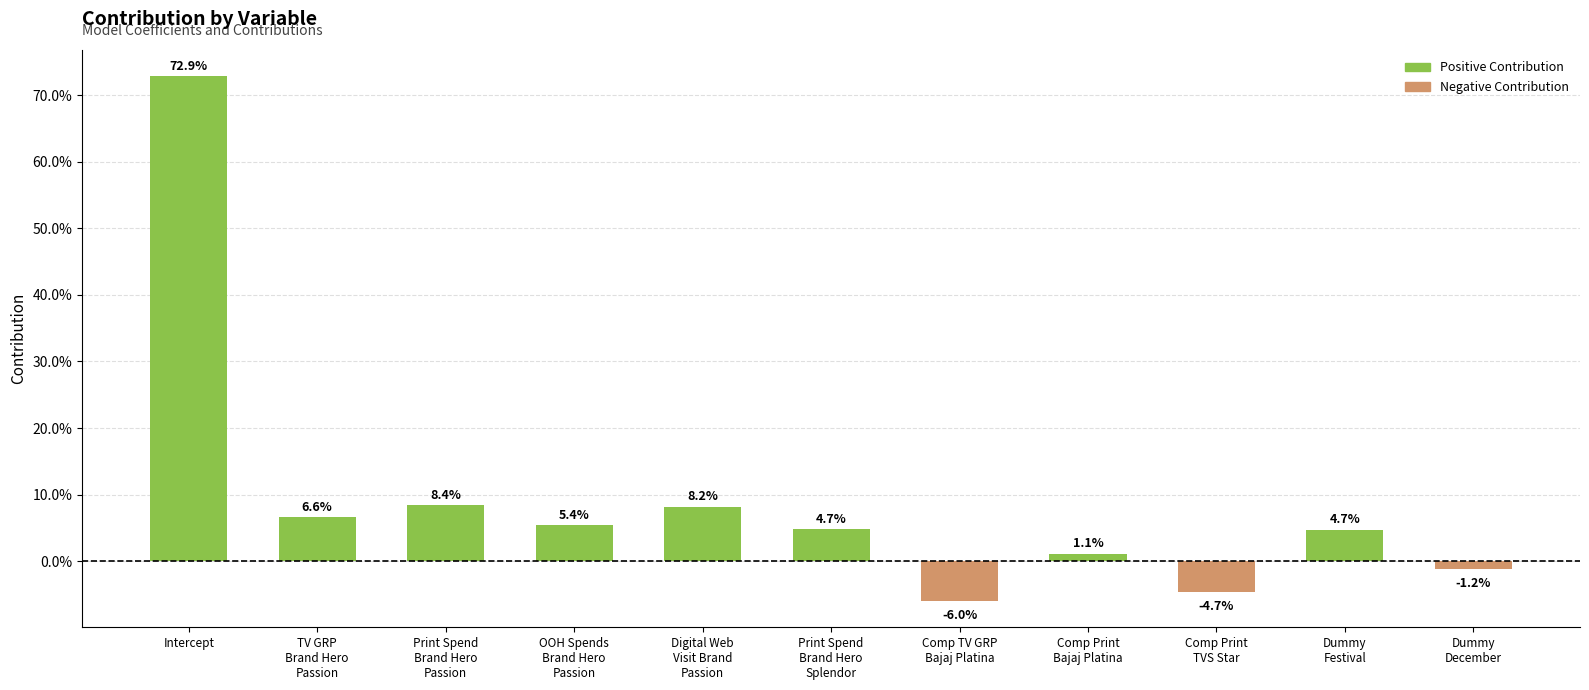

True or false: the data shows 130.4 at Intercept.

False